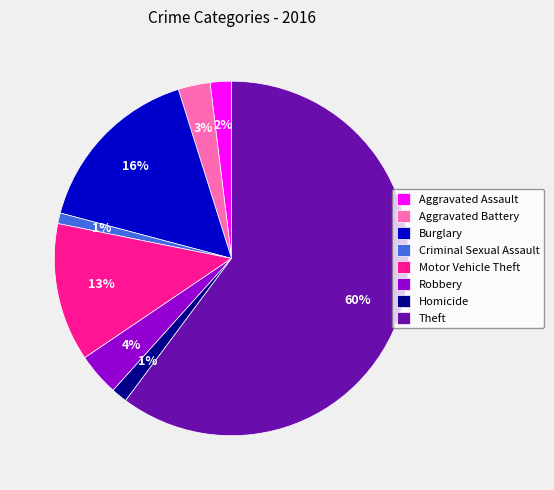

How many segments does this pie chart have?

8